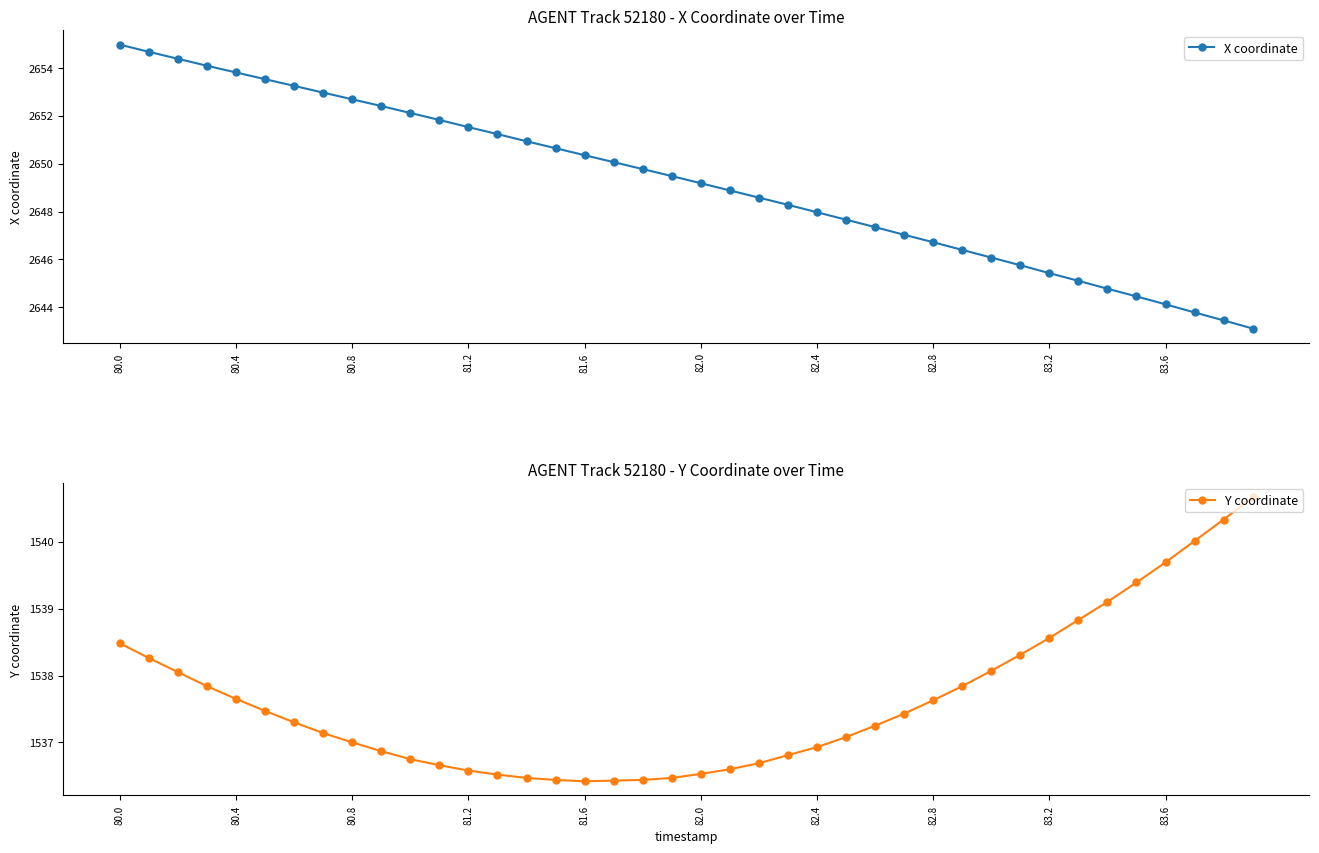

True or false: X coordinate has more than 0 points higher than both neighbors.

False